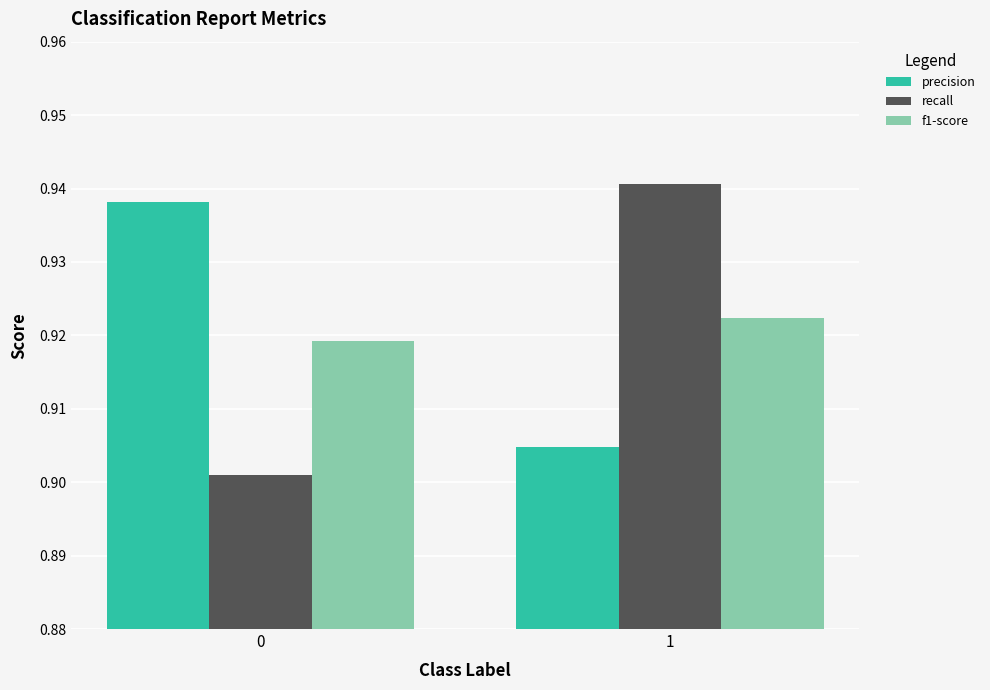

What is the total value across all series at 0?

2.8